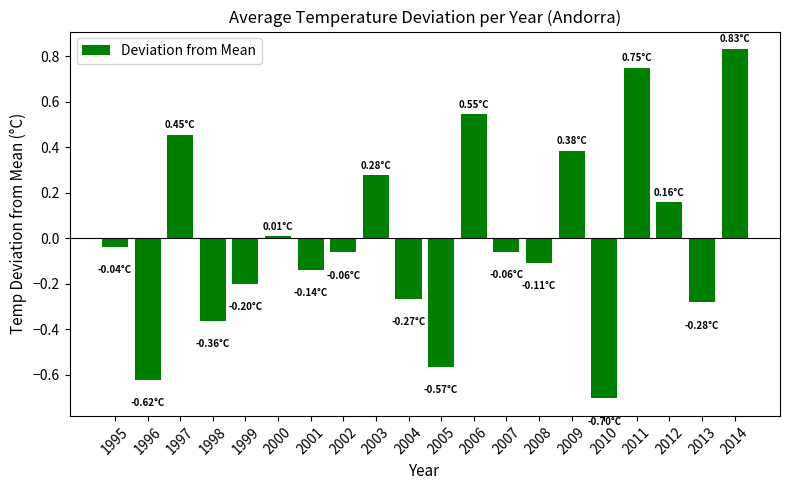

What is the change in value from 1998 to 2003?

+0.6